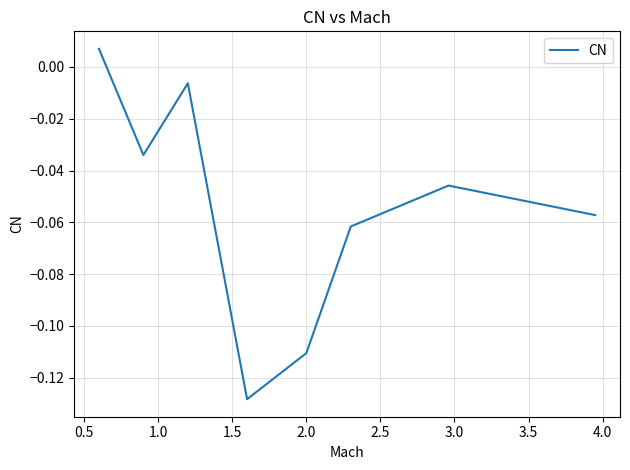

True or false: the data has more than 2 interior local peaks.

False